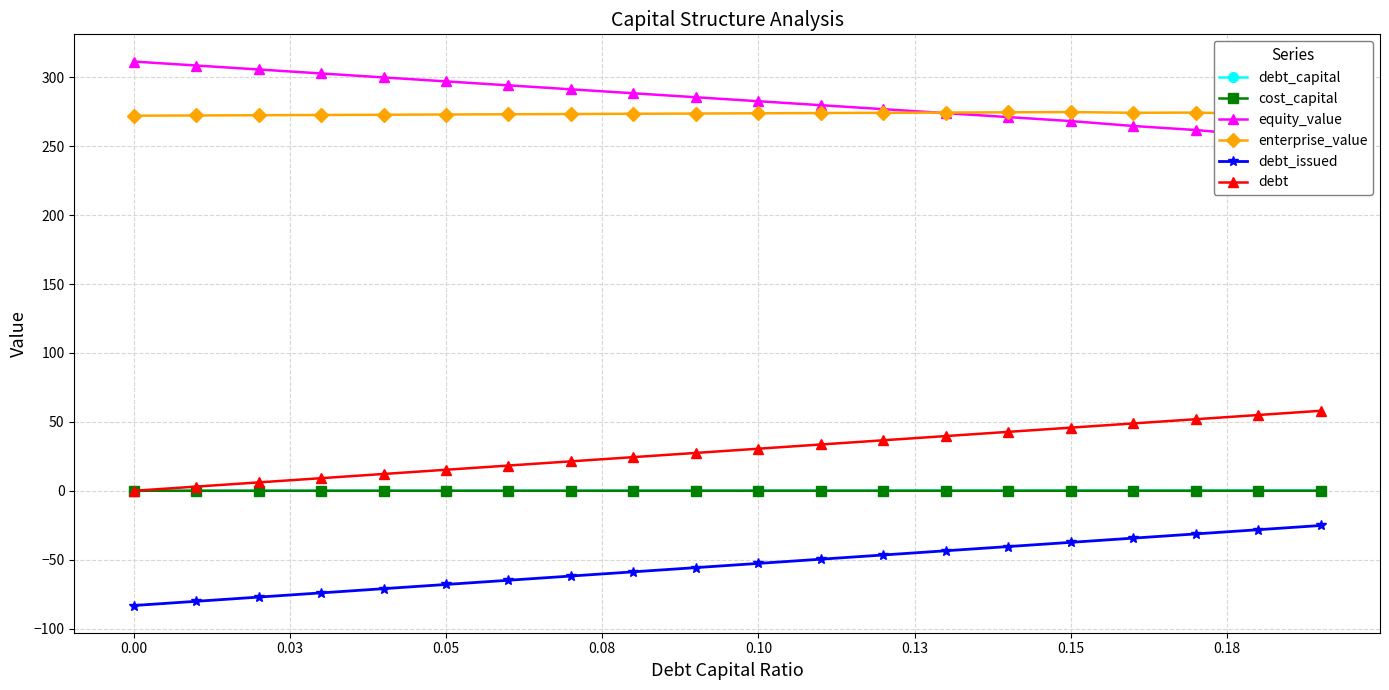

True or false: debt and debt_issued cross at least once.

False